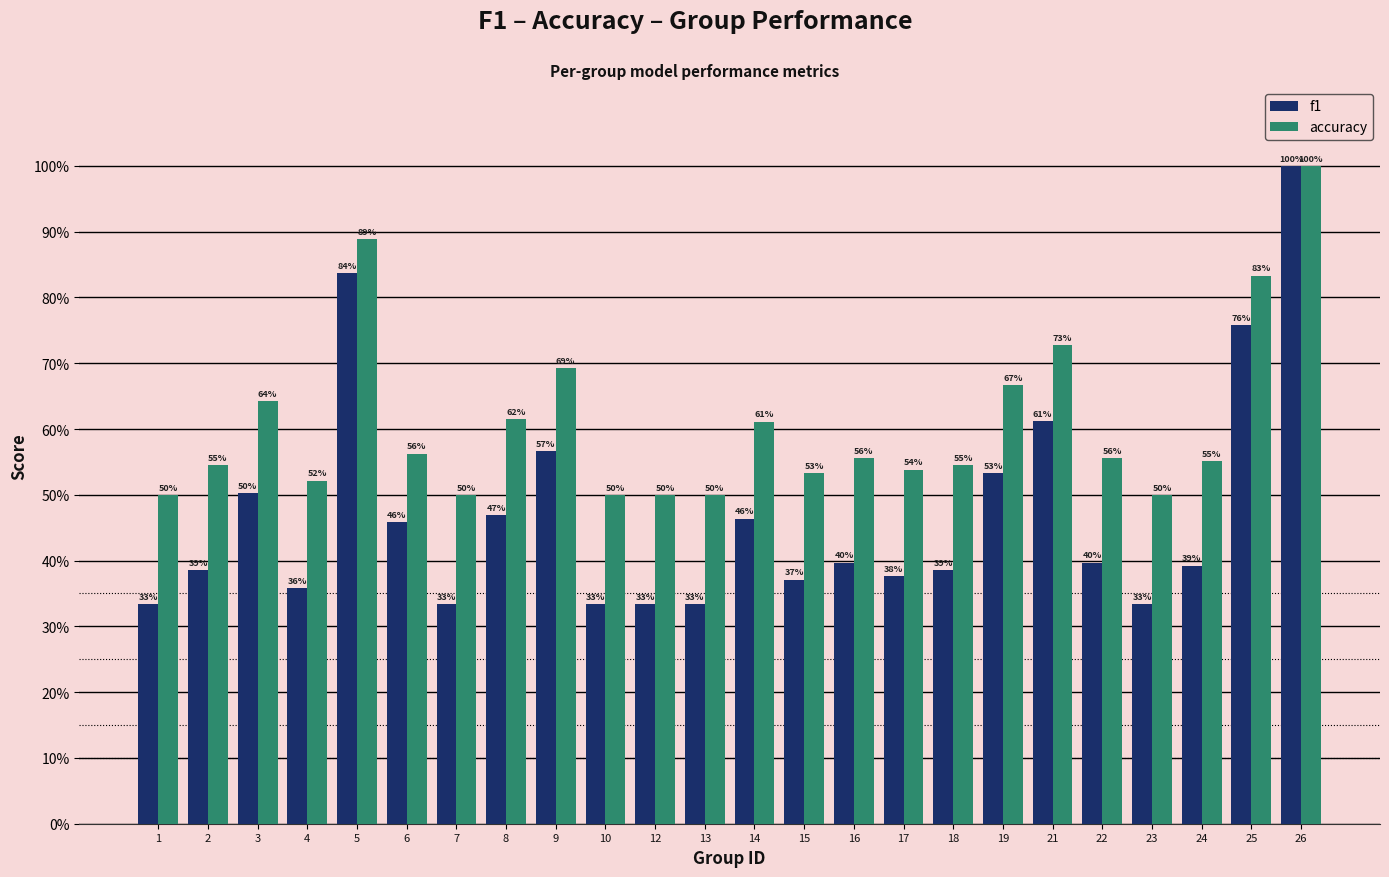

List the series in order of their peak value, lowest first.

f1, accuracy